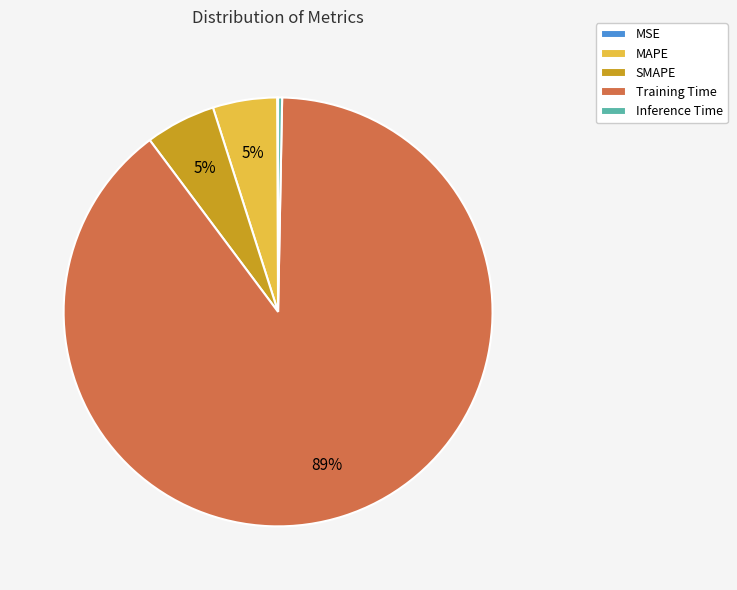

Does any single category account for the majority?

Yes